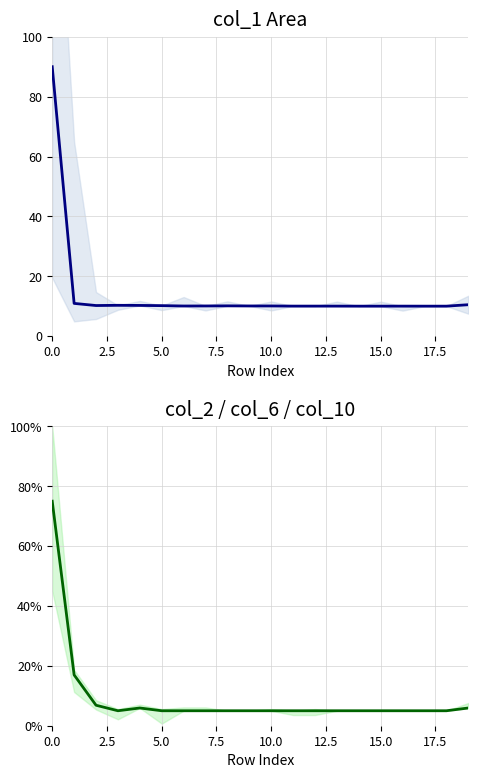

Which series has the largest total across all categories?

col_1